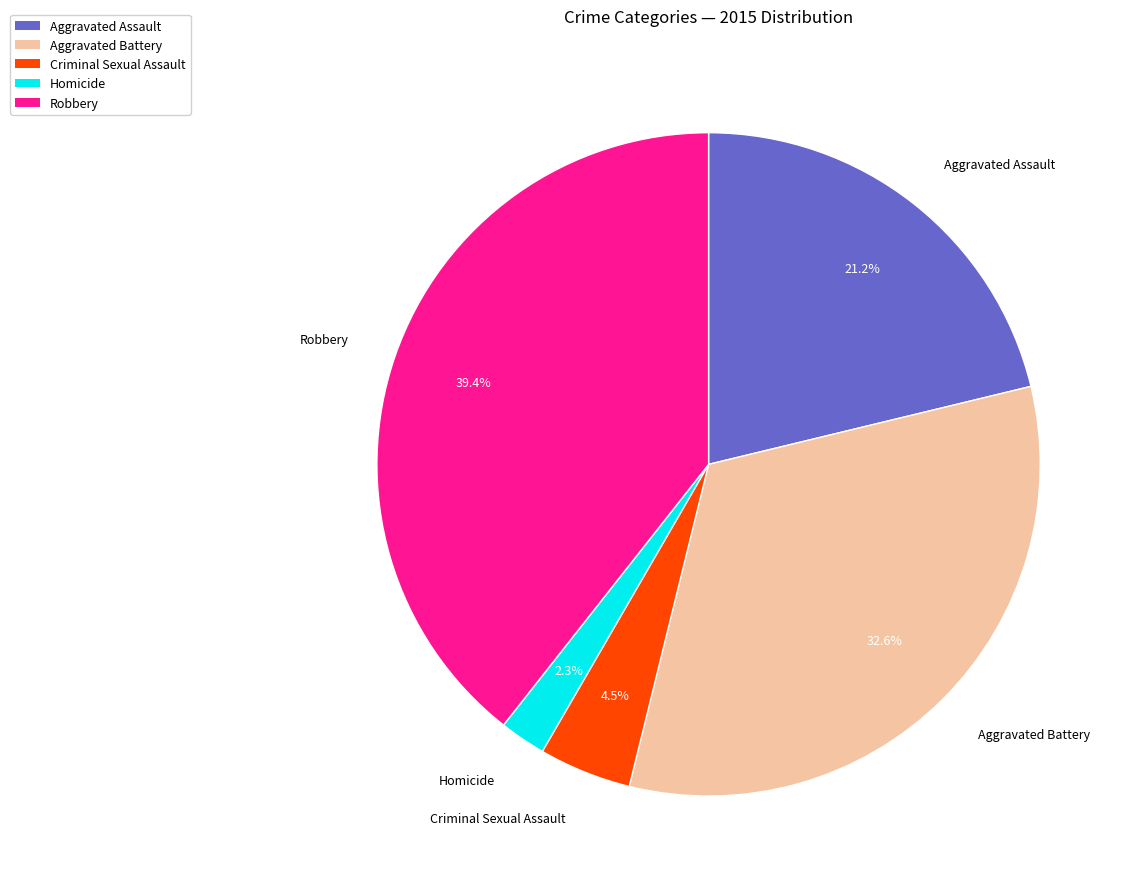

Count the number of slices in the pie.

5